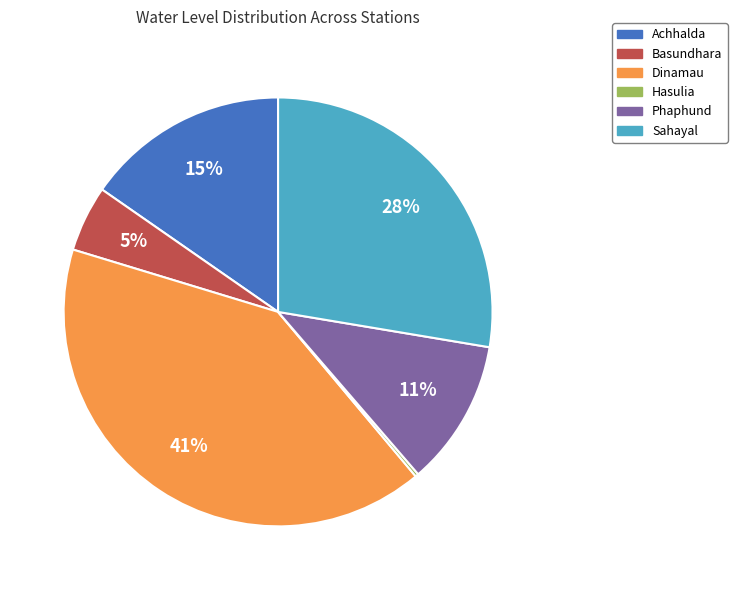

To the nearest percent, what is the difference between the largest and smallest slice percentages?

41%